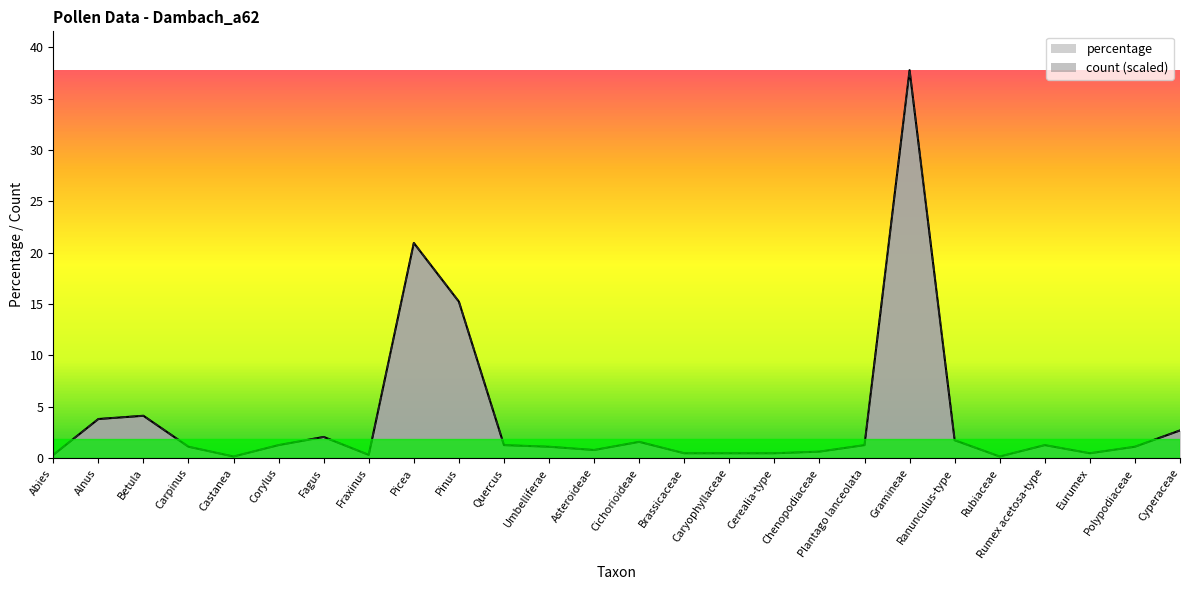

Read the count (scaled) value at Polypodiaceae.

1.1